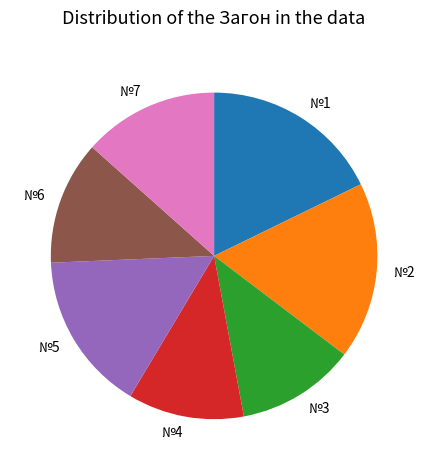

How many slices are in this pie chart?

7